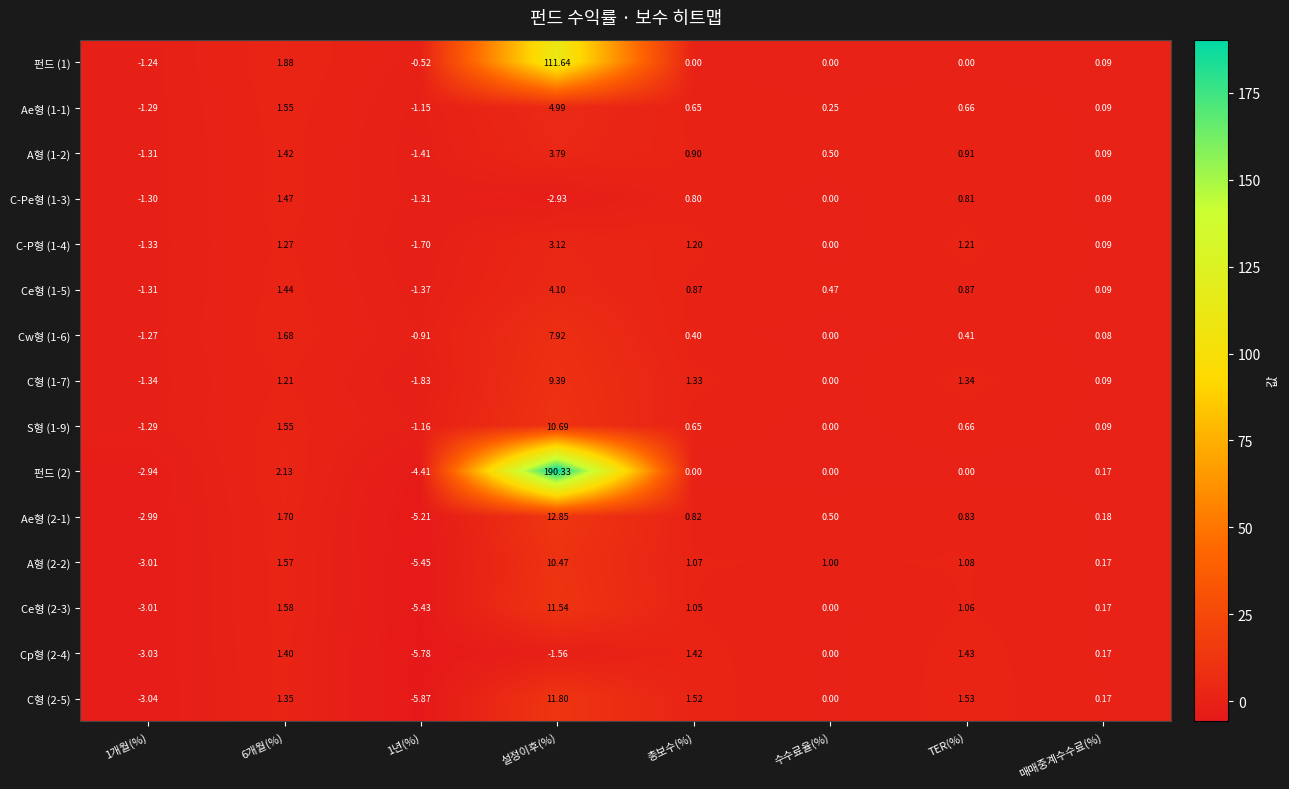

Is the value of Ce형 (2-3) at 설정이후(%) greater than the value of Ae형 (2-1) at 1년(%)?

Yes